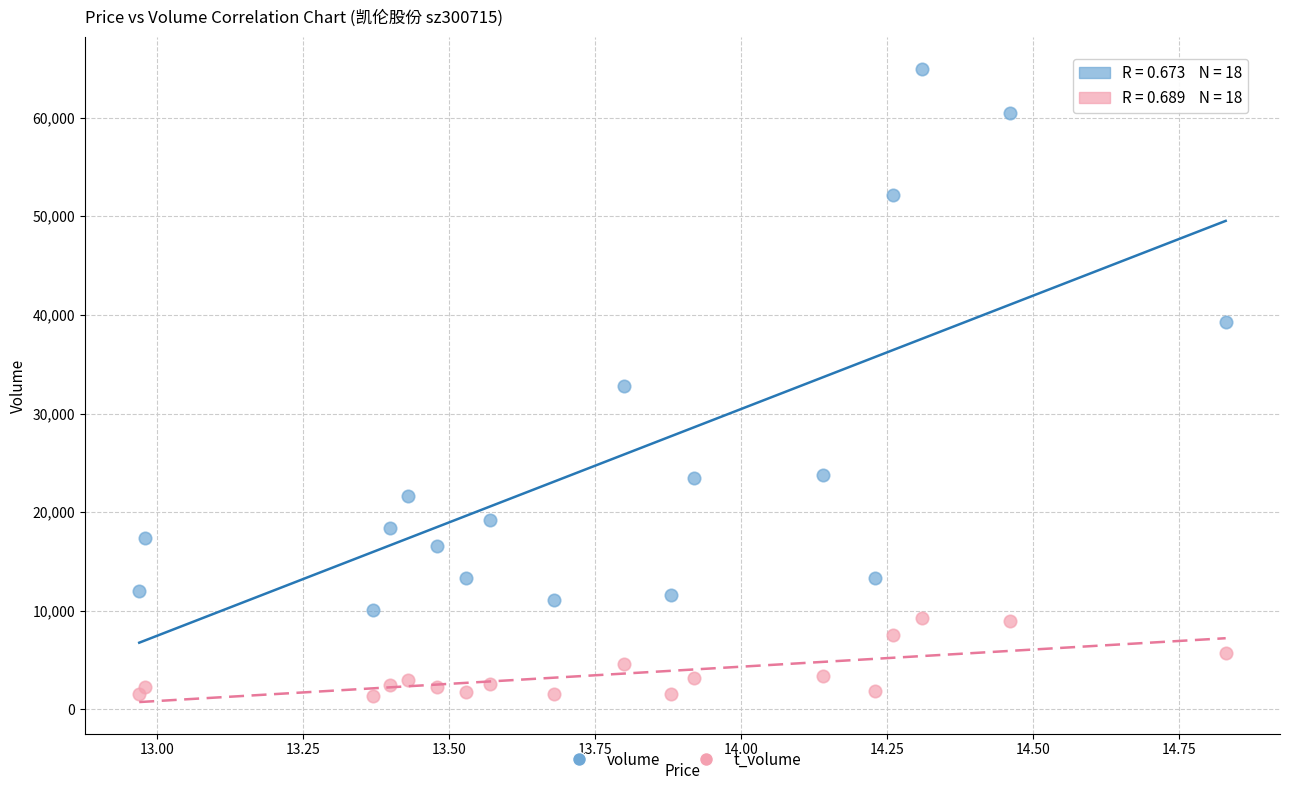

Which series reaches the minimum Y coordinate?

t_volume